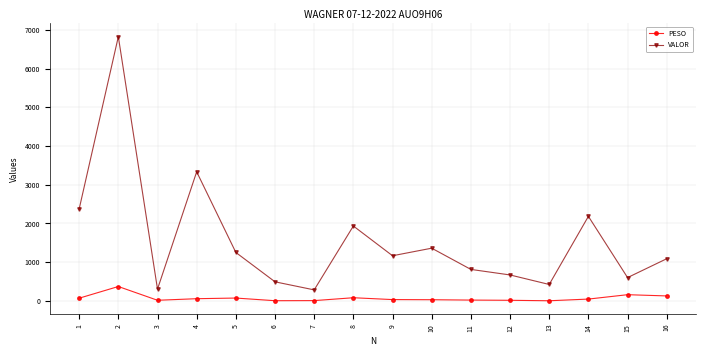

What is the average value of the PESO series?

71.9